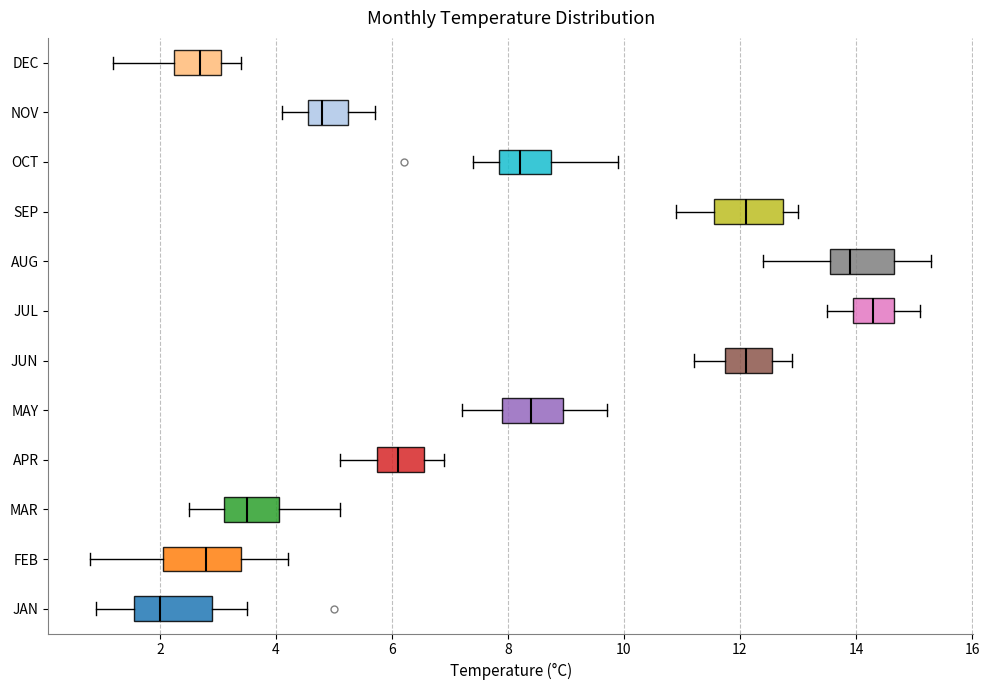

Reading bottom to top, read every box against the x-axis: the position of its median line, the range the box covers, and the ends of its whiskers. The values are not printed on the chart, so give them approximately, as read against the axis.

JAN: median 2.0, box 1.6 to 3.0, whiskers 1.0 to 3.6
FEB: median 2.8, box 2.0 to 3.4, whiskers 0.8 to 4.2
MAR: median 3.6, box 3.2 to 4.0, whiskers 2.6 to 5.2
APR: median 6.2, box 5.8 to 6.6, whiskers 5.2 to 7.0
MAY: median 8.4, box 8.0 to 9.0, whiskers 7.2 to 9.8
JUN: median 12.2, box 11.8 to 12.6, whiskers 11.2 to 13.0
JUL: median 14.4, box 14.0 to 14.6, whiskers 13.6 to 15.2
AUG: median 14.0, box 13.6 to 14.6, whiskers 12.4 to 15.4
SEP: median 12.2, box 11.6 to 12.8, whiskers 11.0 to 13.0
OCT: median 8.2, box 7.8 to 8.8, whiskers 7.4 to 10.0
NOV: median 4.8, box 4.6 to 5.2, whiskers 4.2 to 5.8
DEC: median 2.8, box 2.2 to 3.0, whiskers 1.2 to 3.4